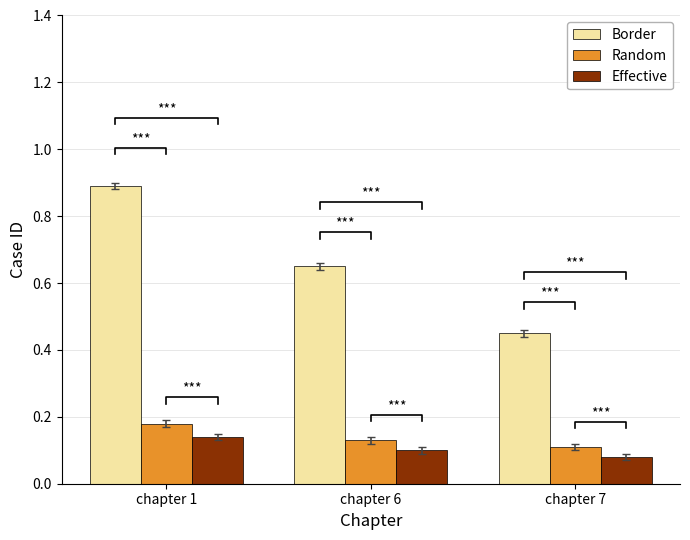

True or false: Random has a value of 0.2 at chapter 1.

True